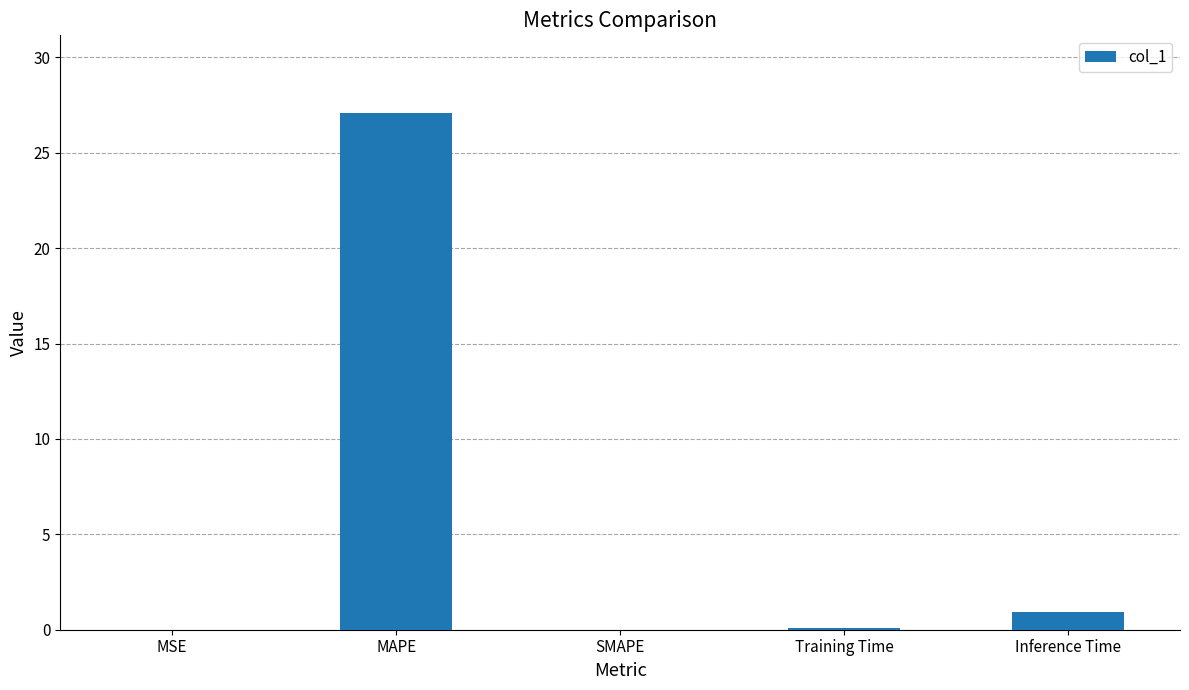

What is the approximate value at Training Time?

0.1